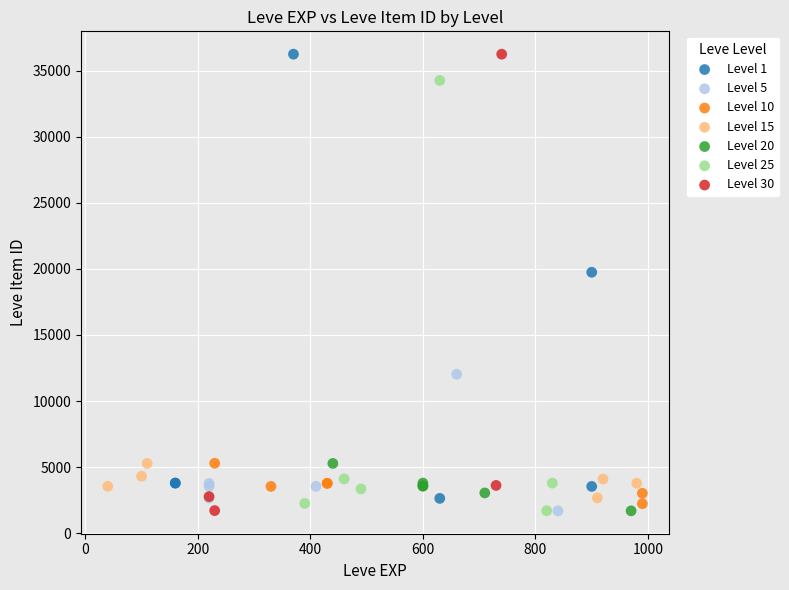

What are all the series names shown in the legend?

Level 1, Level 5, Level 10, Level 15, Level 20, Level 25, Level 30